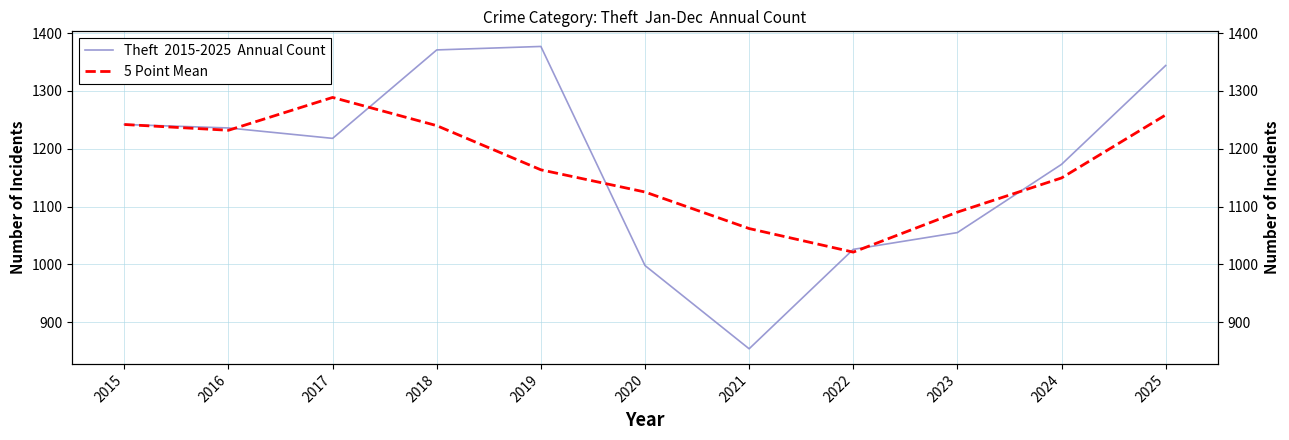

At which category is the sum across all series the highest?

2018